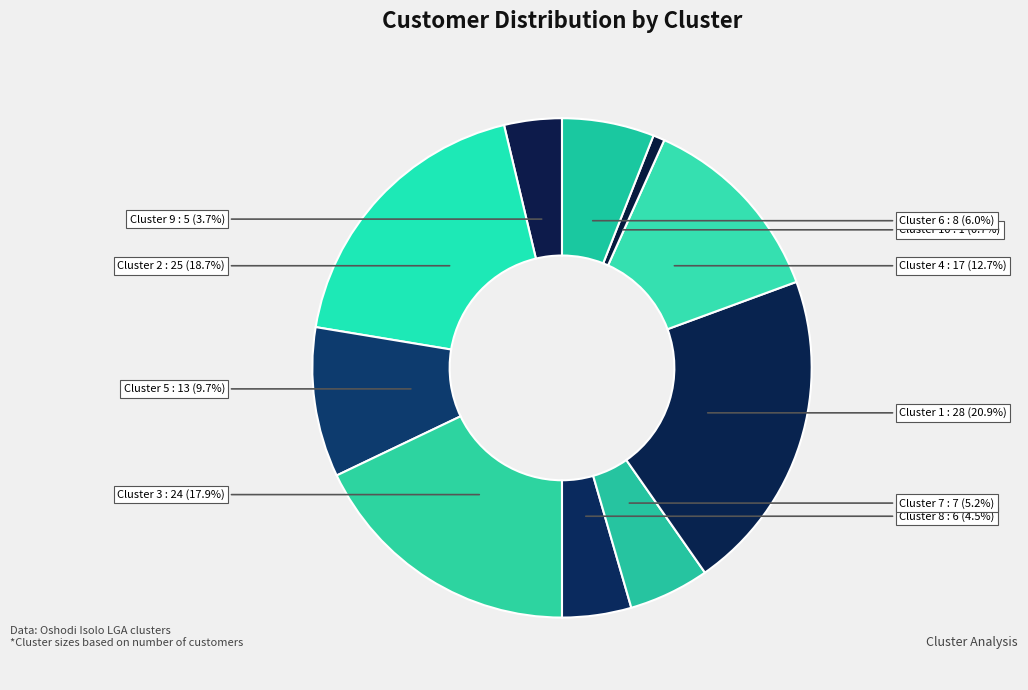

Rank the categories by value from highest to lowest.

Cluster 1, Cluster 2, Cluster 3, Cluster 4, Cluster 5, Cluster 6, Cluster 7, Cluster 8, Cluster 9, Cluster 10